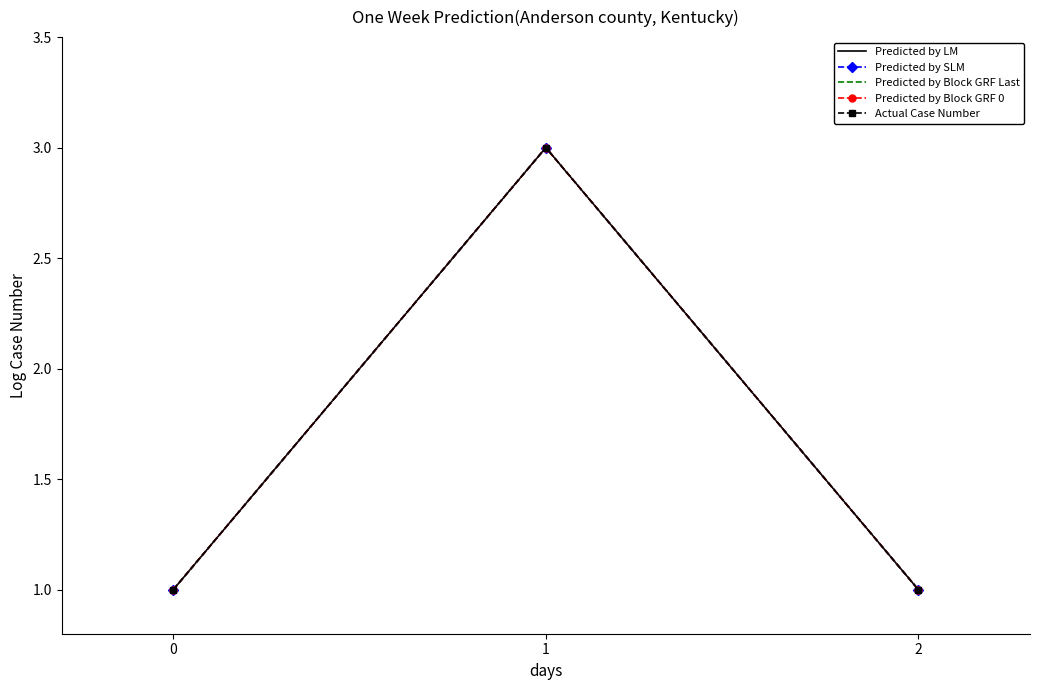

Does the chart have visible grid lines?

No